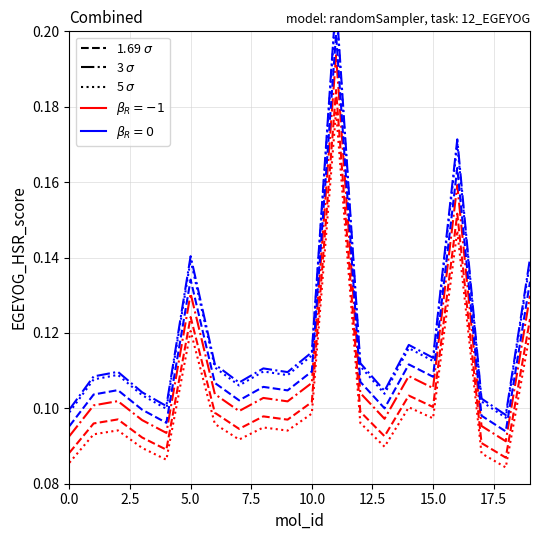

Reading left to right, what are all the values shown in this chart?

EGEYOG_HSR_score: 0.1	0.1	0.1	0.1	0.1	0.1	0.1	0.1	0.1	0.1	0.1	0.2	0.1	0.1	0.1	0.1	0.2	0.1	0.1	0.1
raw_EGEYOG_HSR_score: 0.1	0.1	0.1	0.1	0.1	0.1	0.1	0.1	0.1	0.1	0.1	0.2	0.1	0.1	0.1	0.1	0.2	0.1	0.1	0.1
single: 0.1	0.1	0.1	0.1	0.1	0.1	0.1	0.1	0.1	0.1	0.1	0.2	0.1	0.1	0.1	0.1	0.1	0.1	0.1	0.1